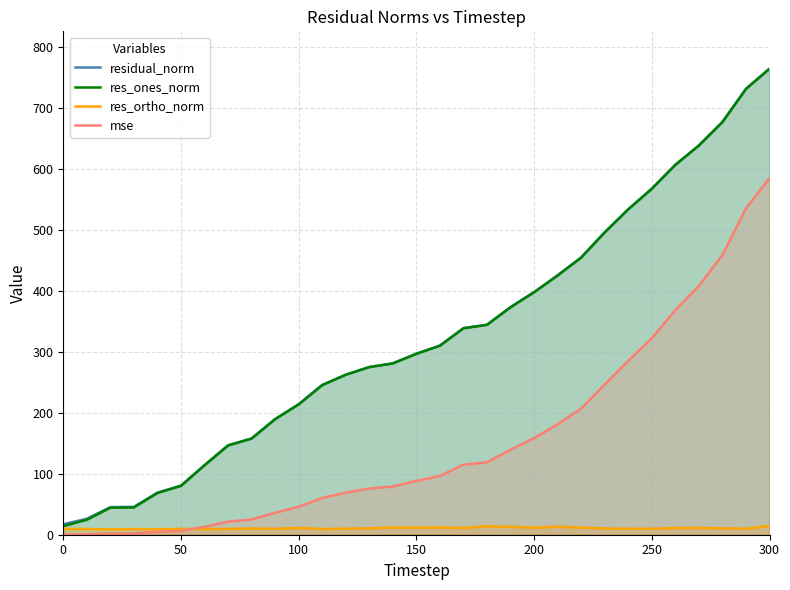

Reading right to left, extract all data points from this chart.

residual_norm: 765.2	731.9	677.5	639.0	607.3	568.0	534.2	496.5	455.2	425.8	398.3	373.6	344.8	339.1	310.5	297.2	281.4	275.3	262.8	245.8	214.3	189.9	158.1	146.8	114.3	80.7	69.1	45.8	45.3	26.3	17.2
res_ones_norm: 765.0	731.8	677.5	638.9	607.2	568.0	534.2	496.4	455.0	425.6	398.1	373.4	344.5	339.0	310.3	297.0	281.2	275.1	262.6	245.6	214.0	189.7	157.8	146.5	114.0	80.1	68.5	44.8	44.4	24.6	14.2
res_ortho_norm: 14.5	9.8	10.5	11.2	11.1	9.7	9.7	10.3	11.8	13.1	11.7	12.9	13.9	11.0	11.9	11.7	11.9	10.5	9.8	9.3	11.1	9.7	10.1	9.5	9.3	9.5	9.0	9.3	9.0	9.3	9.7
mse: 585.5	535.7	459.1	408.4	368.8	322.7	285.4	246.5	207.2	181.3	158.6	139.6	118.9	115.0	96.4	88.3	79.2	75.8	69.1	60.4	45.9	36.1	25.0	21.6	13.1	6.5	4.8	2.1	2.0	0.7	0.3